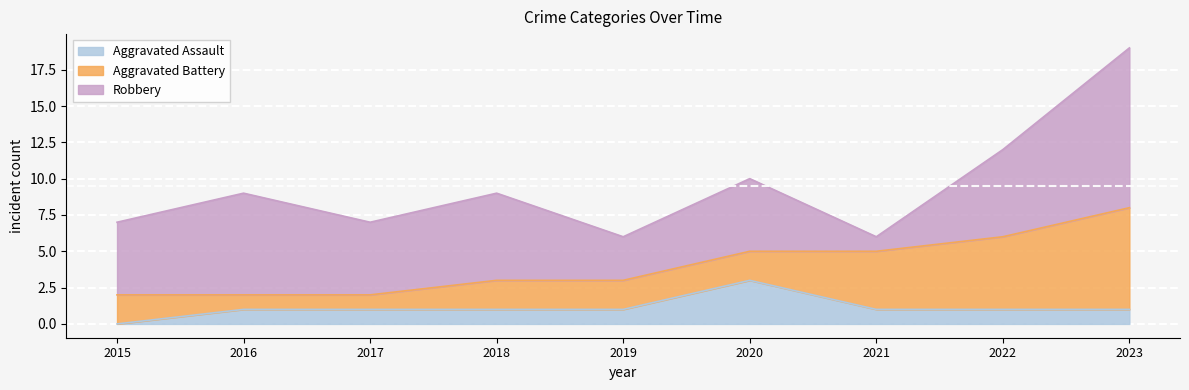

True or false: Aggravated Assault and Robbery intersect in this chart.

False